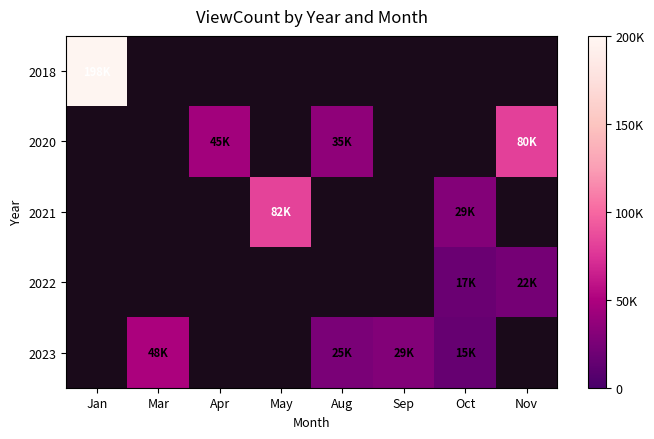

List the labels in order of 2018 value, largest first.

Jan, Mar, Apr, May, Aug, Sep, Oct, Nov